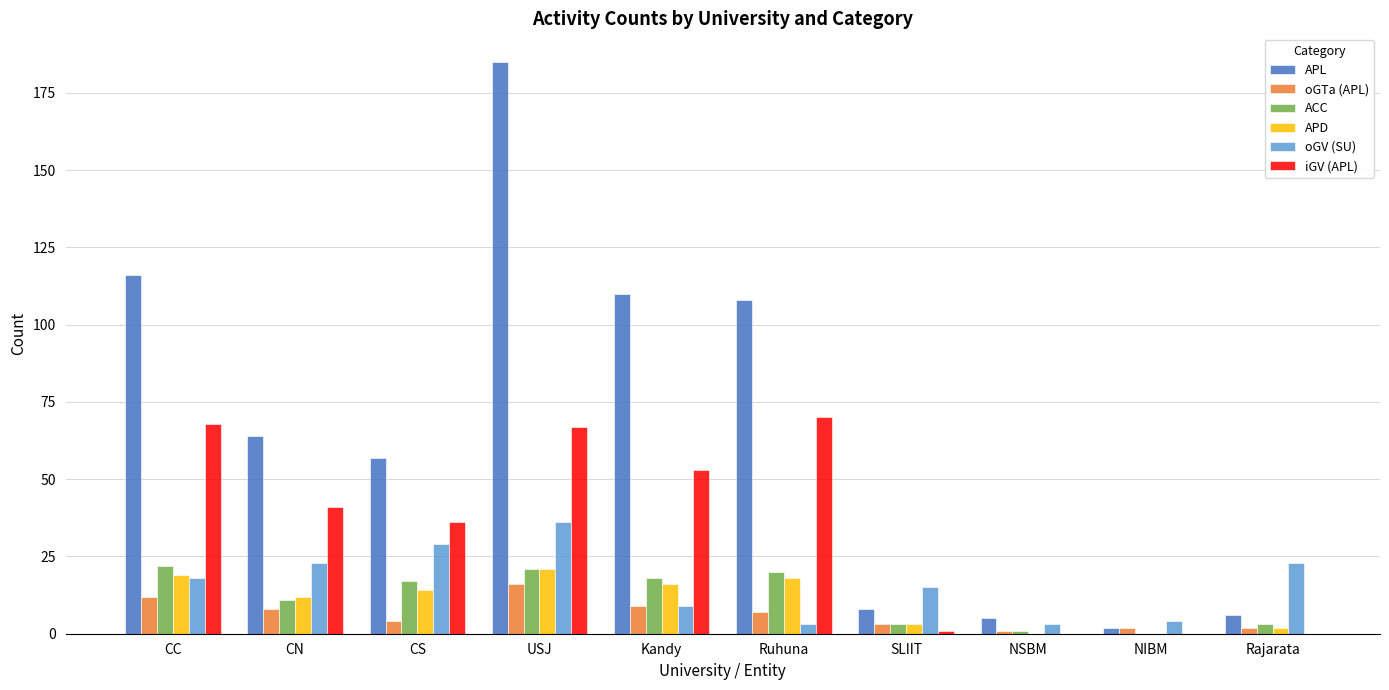

Between Kandy and Rajarata, which series saw the biggest shift?

APL